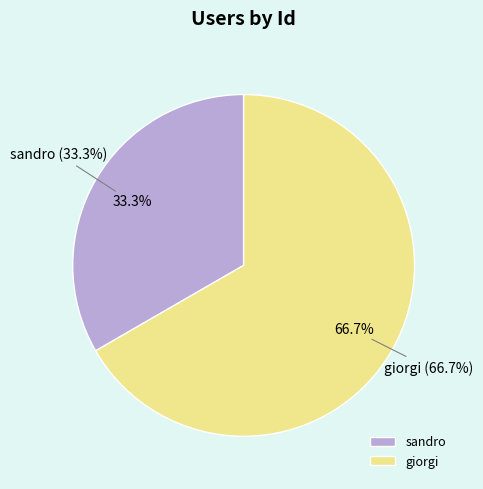

What is the smallest slice in the pie chart?

sandro